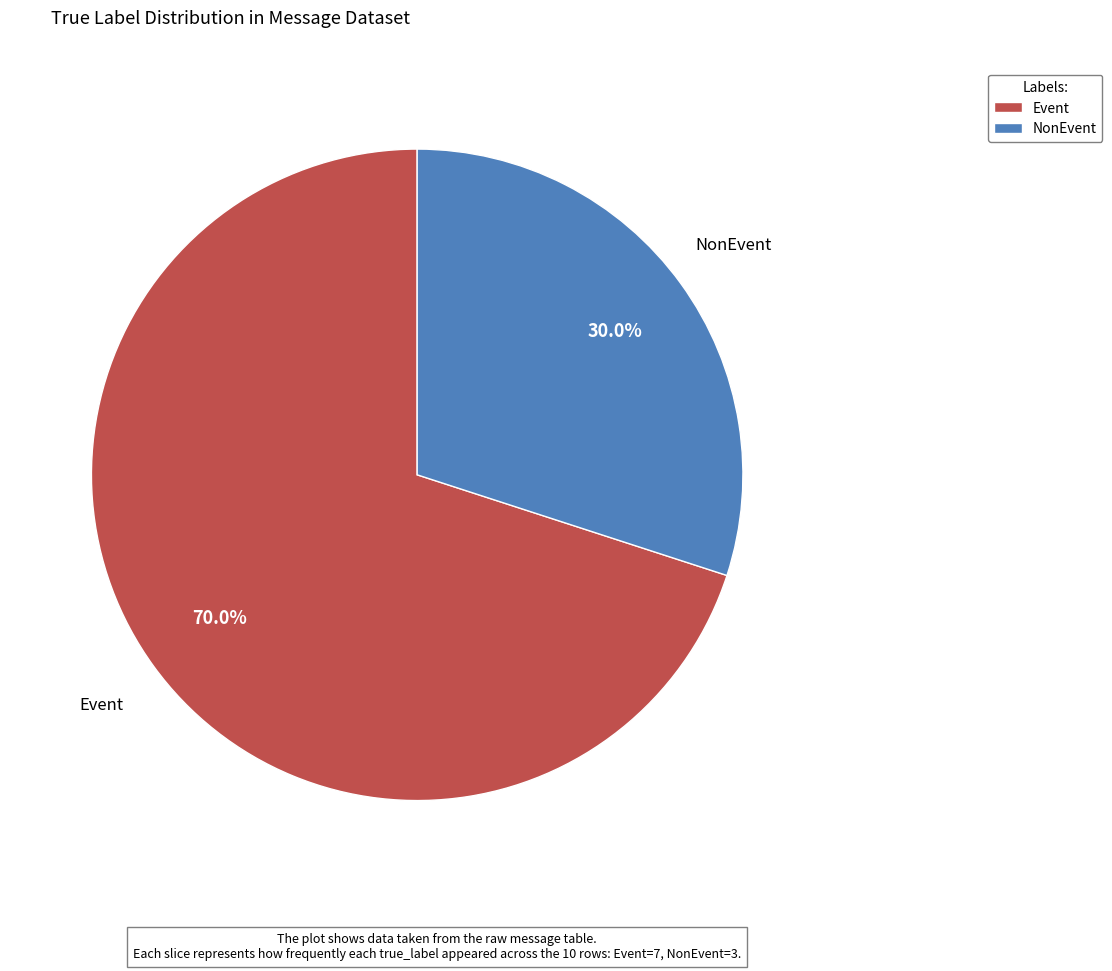

What percentage is the Event slice, to the nearest percent?

70%